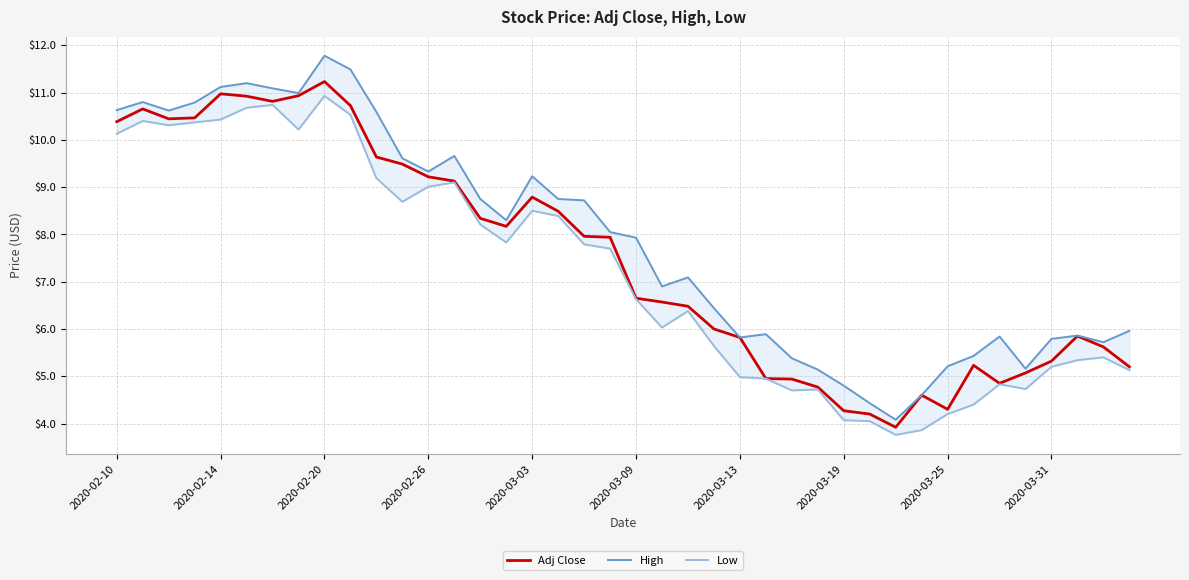

How many interior local valleys does the High series have?

9